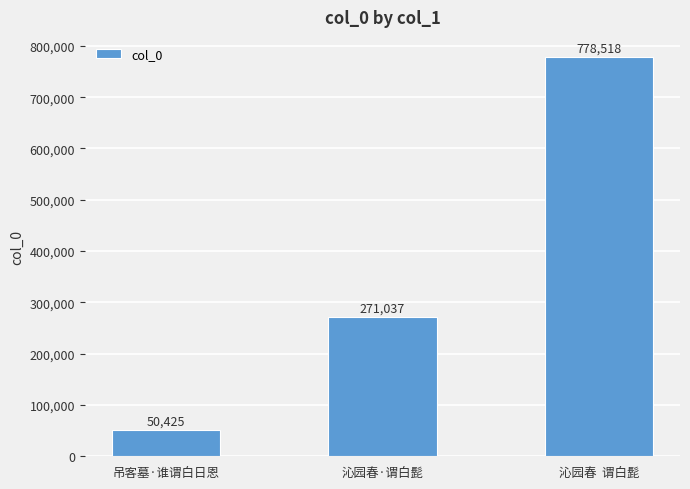

What value does the data have at 沁园春·谓白髭?

271037